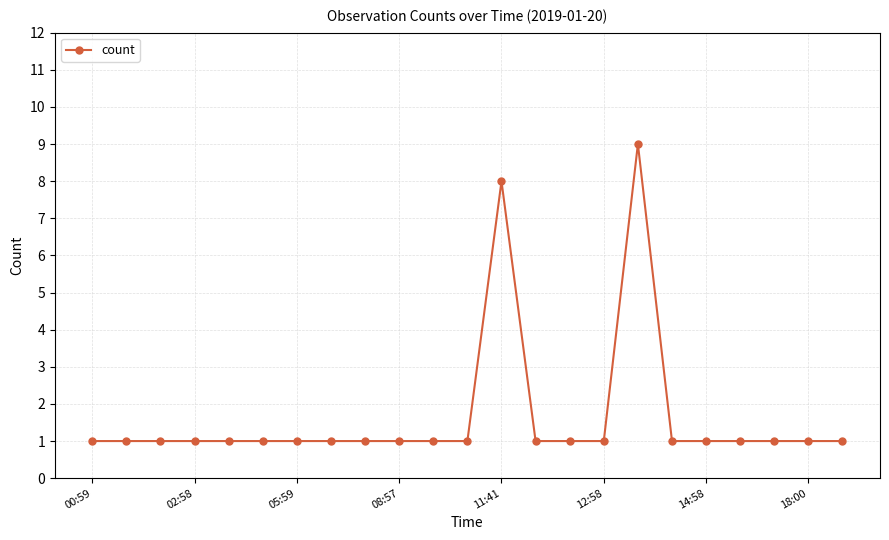

What is the greatest value displayed?

9